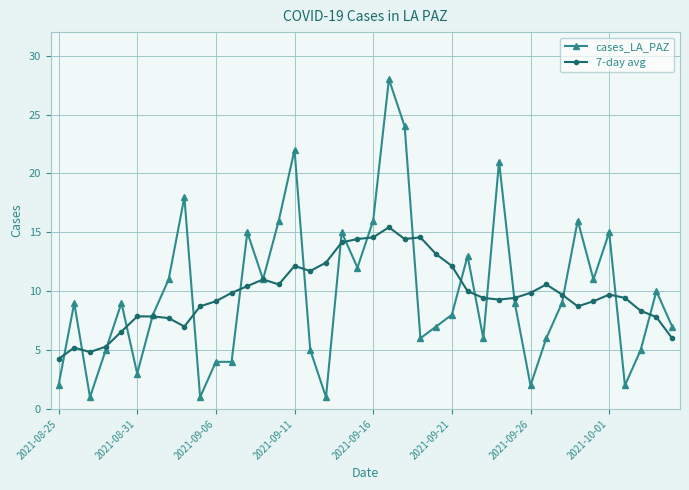

Rank the series by their maximum value, from lowest to highest.

7-day avg, cases_LA_PAZ